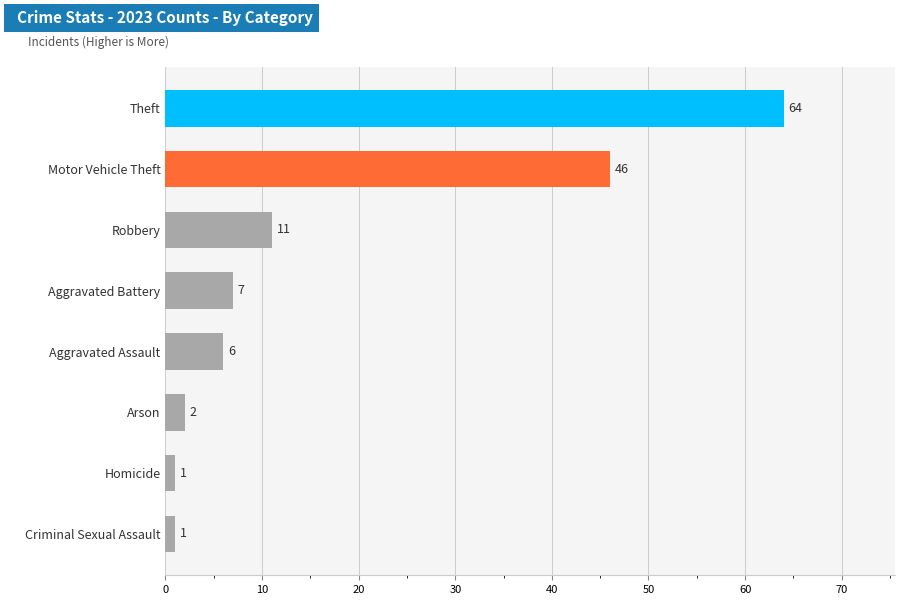

Reading bottom to top, what are all the values shown in this chart?

1	1	2	6	7	11	46	64